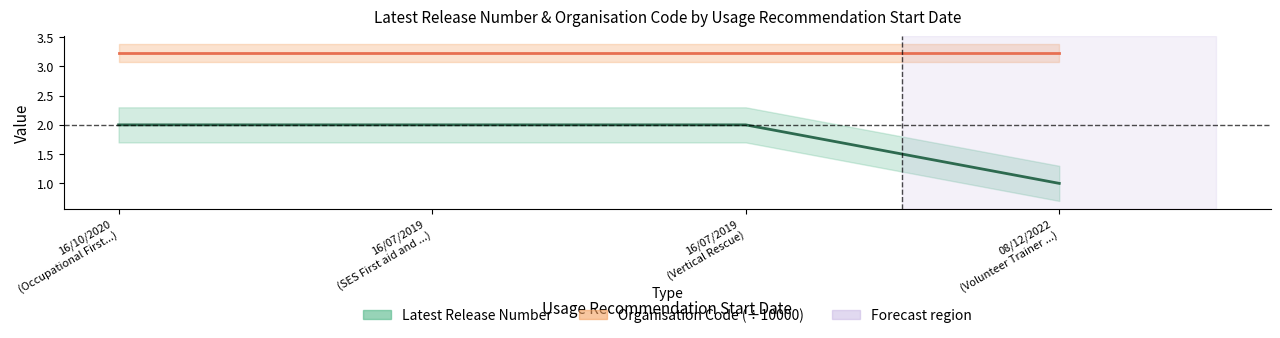

The value at 16/07/2019 (SES First aid and ...) is 3. True or false?

False